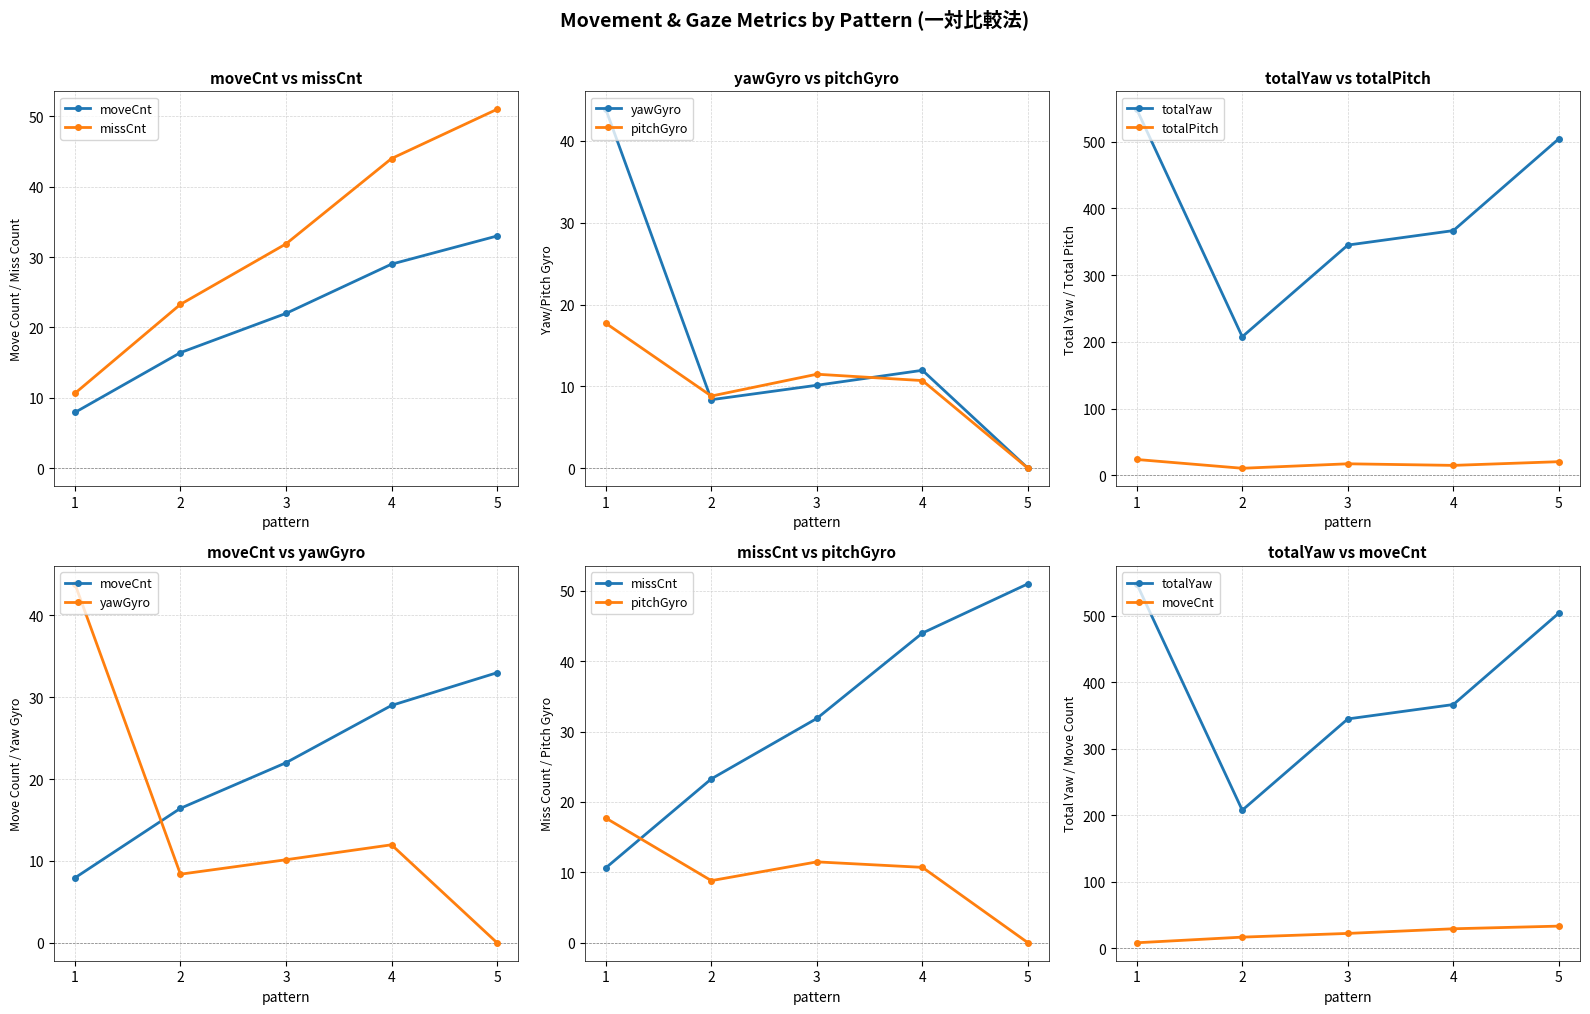

At which category is the sum across all series the highest?

1